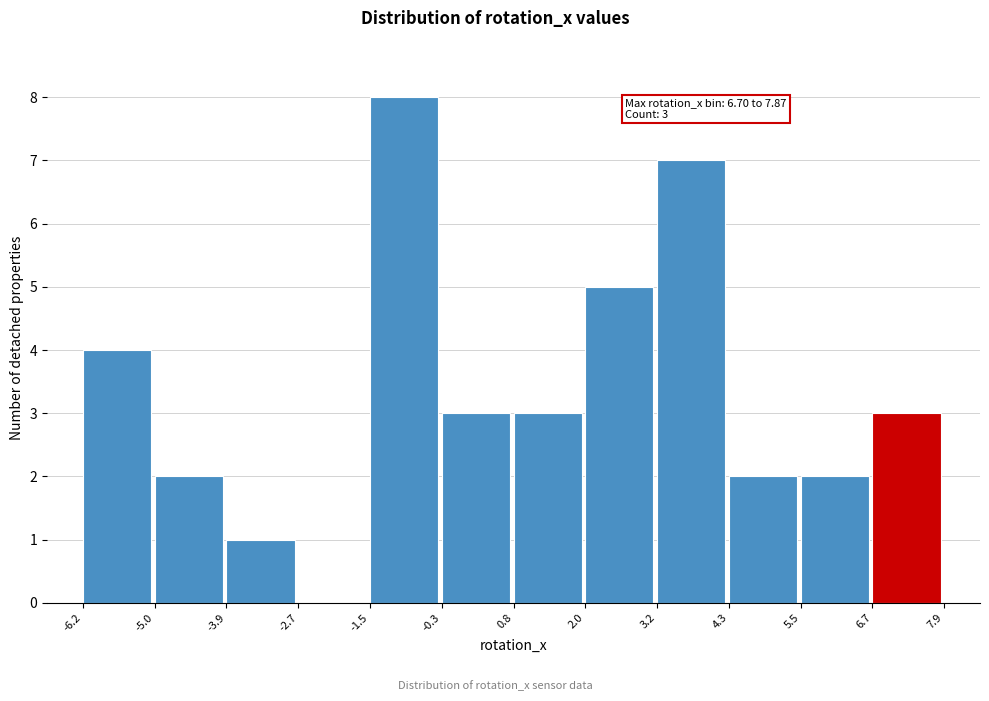

Over which range of the x-axis is the bar tallest?

-1.5 to -0.3